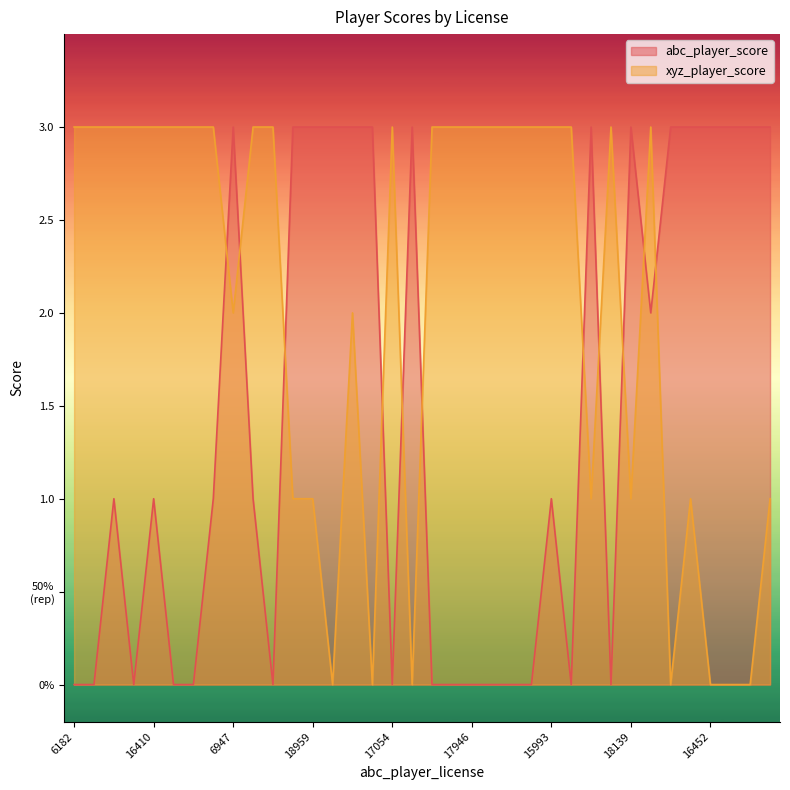

At 17946, list the series in order from largest to smallest.

xyz_player_score, abc_player_score